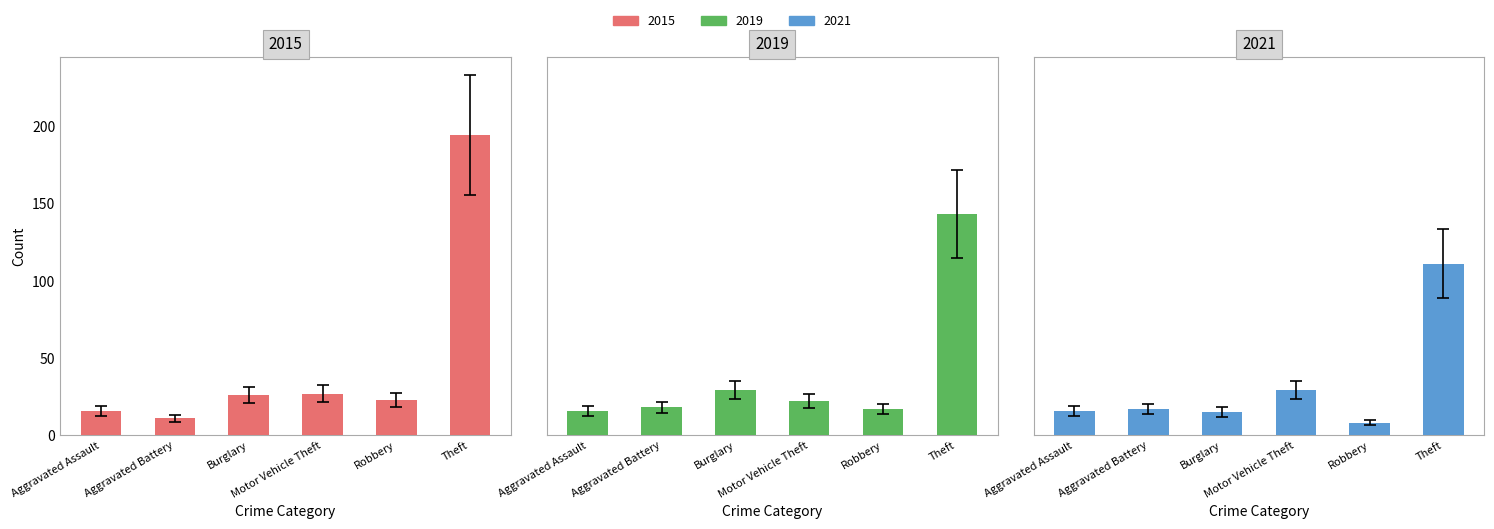

What is the label of the 3rd bar from the left?

Burglary